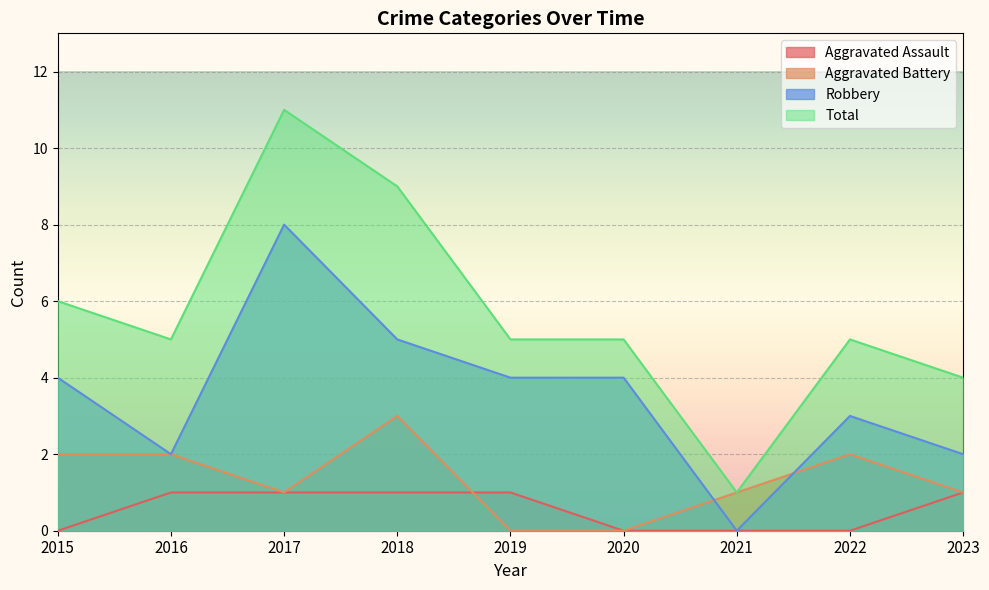

Between 2022 and 2023, which series saw the biggest shift?

Aggravated Assault